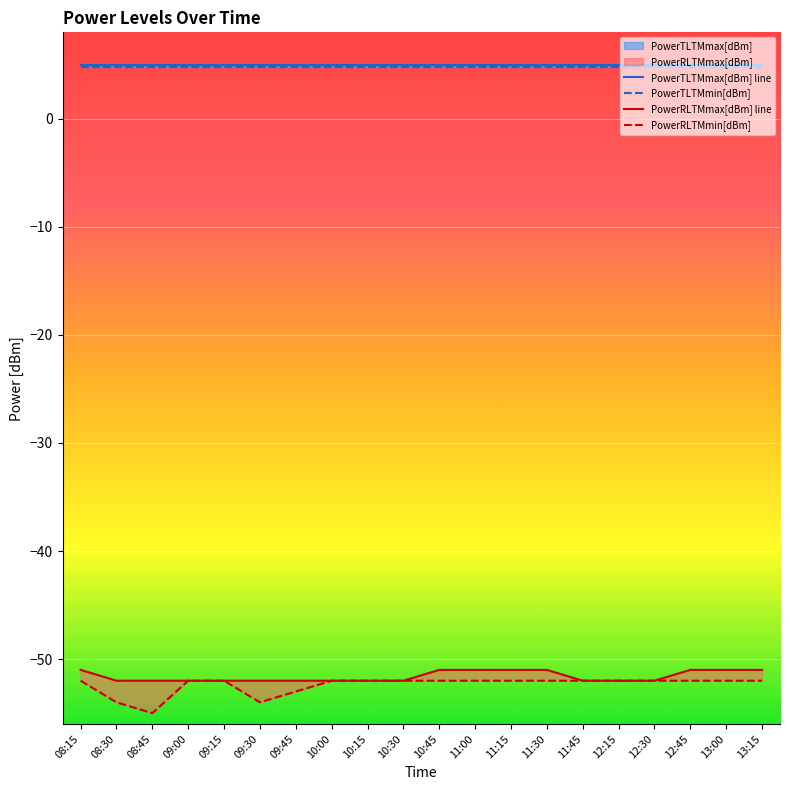

True or false: PowerRLTMmax[dBm] line has a value of -28.6 at 09:30.

False